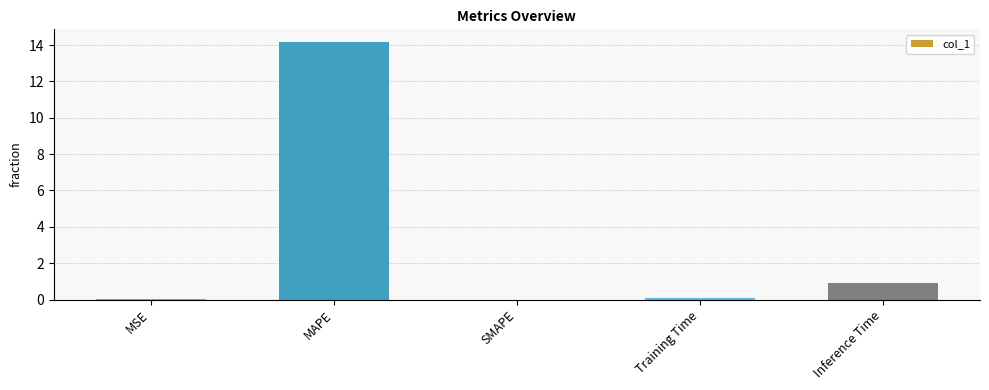

The chart shows a value of 23.3 at MAPE. True or false?

False